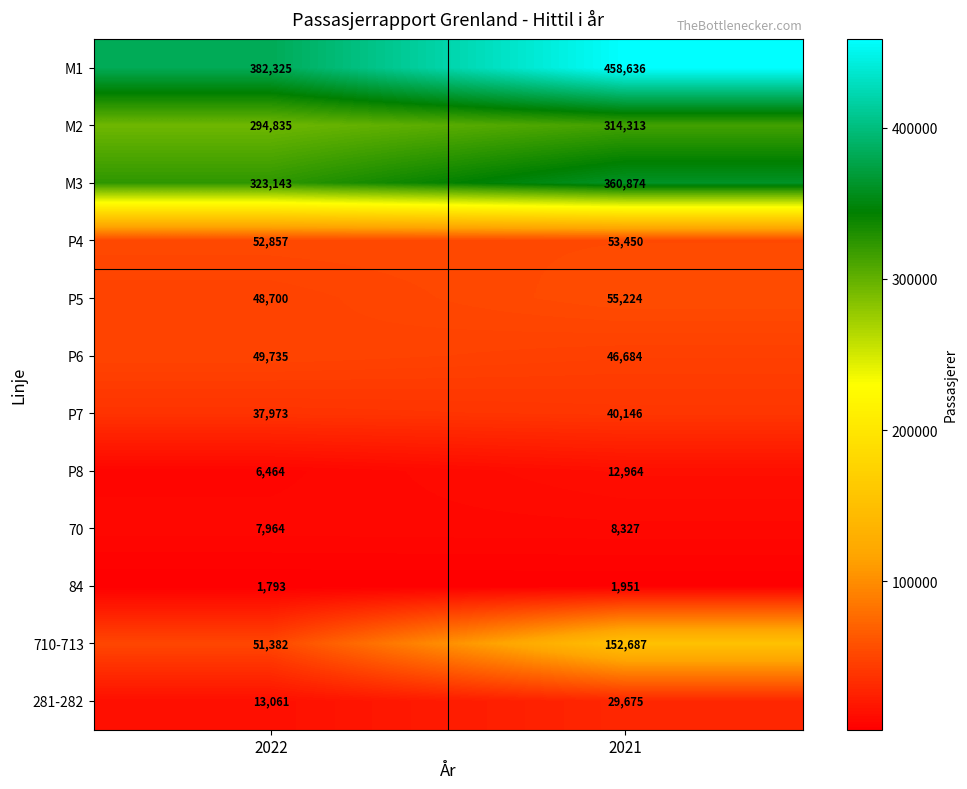

The P7 series shows 10693 at 2021. True or false?

False